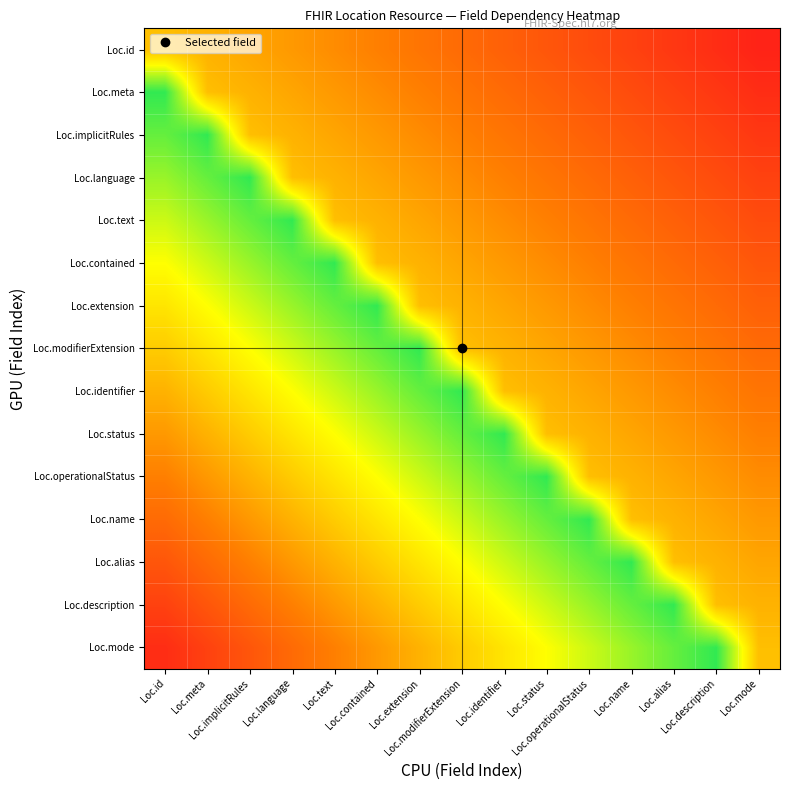

What is the total value across all series at Loc.identifier?

7.9